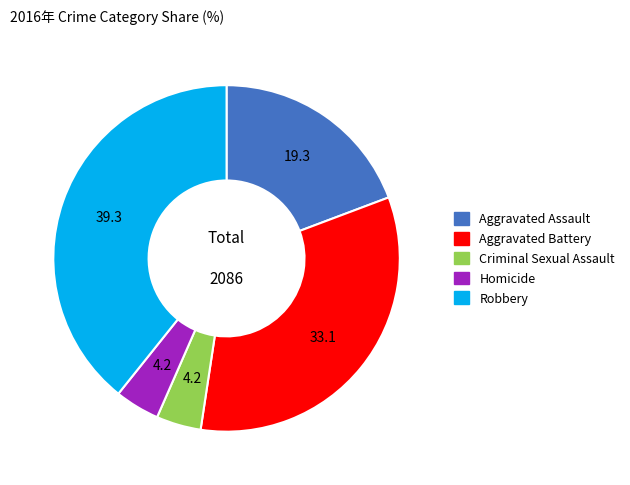

Does Aggravated Battery account for over 50% of the chart?

No